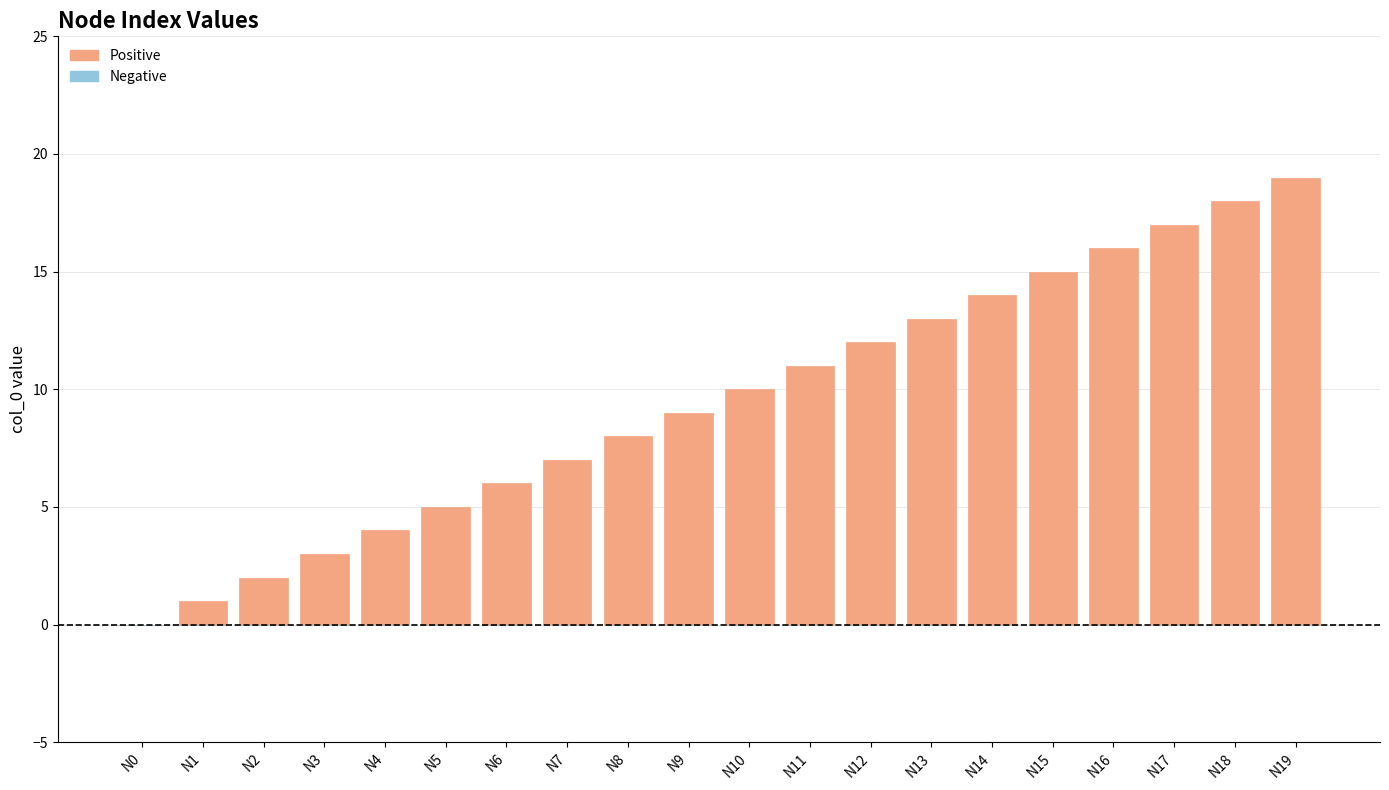

Between N5 and N10, which is larger?

N10